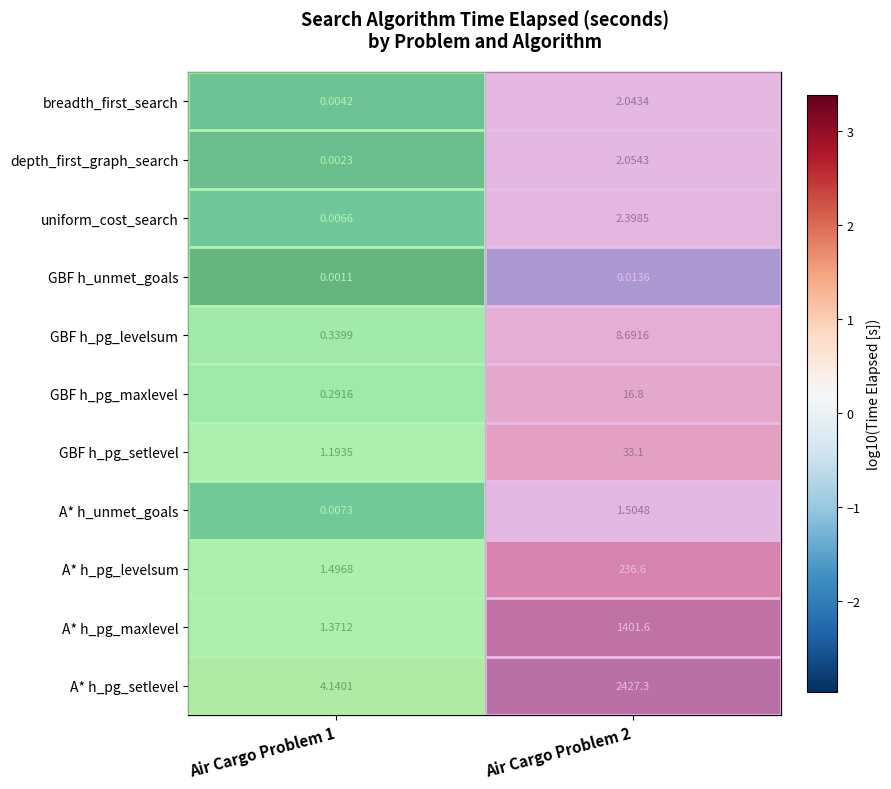

At Air Cargo Problem 2, list the series in order from smallest to largest.

GBF h_unmet_goals, A* h_unmet_goals, breadth_first_search, depth_first_graph_search, uniform_cost_search, GBF h_pg_levelsum, GBF h_pg_maxlevel, GBF h_pg_setlevel, A* h_pg_levelsum, A* h_pg_maxlevel, A* h_pg_setlevel